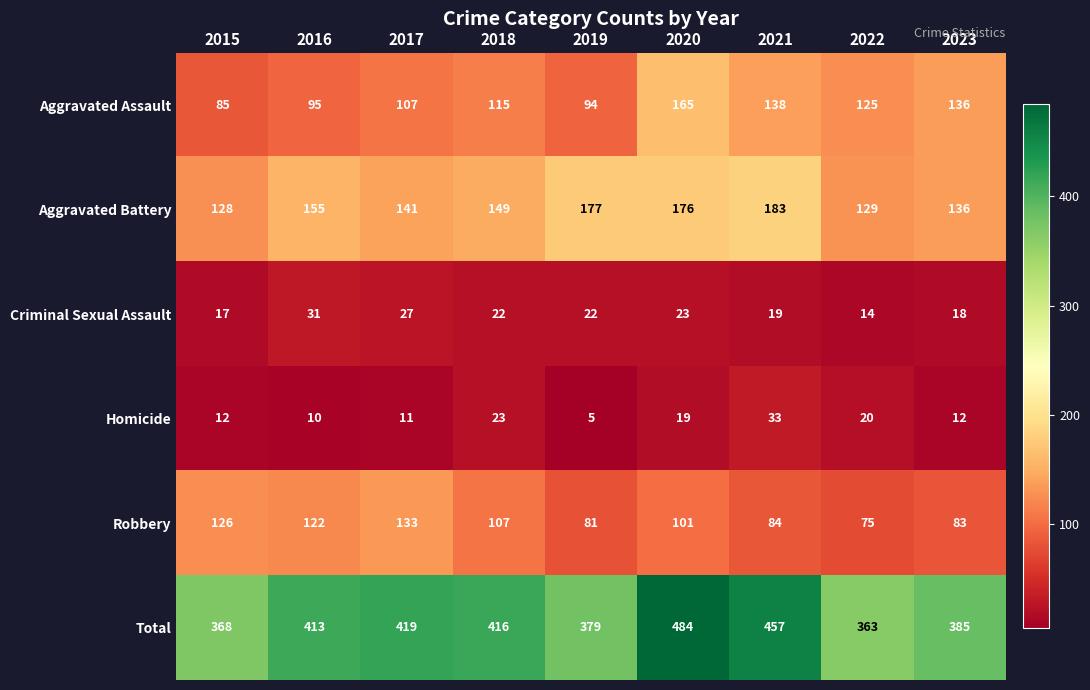

Which series has the largest range (max minus min)?

Total